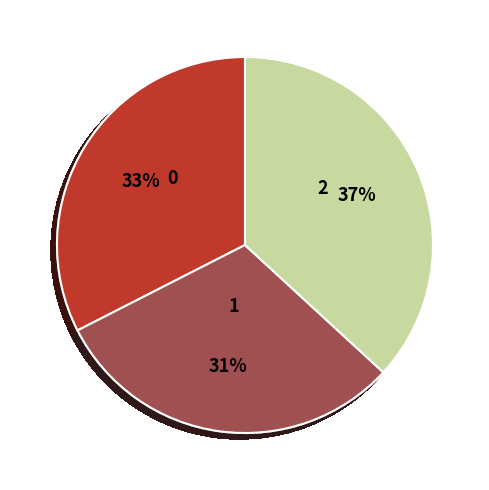

Approximately how many times larger is the value at 2 compared to 0?

1.1